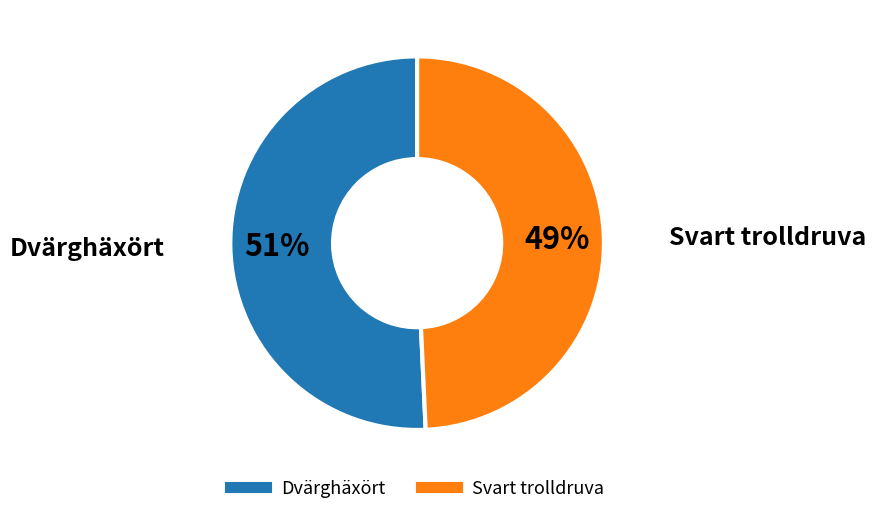

To the nearest percent, what is the average slice percentage?

50%